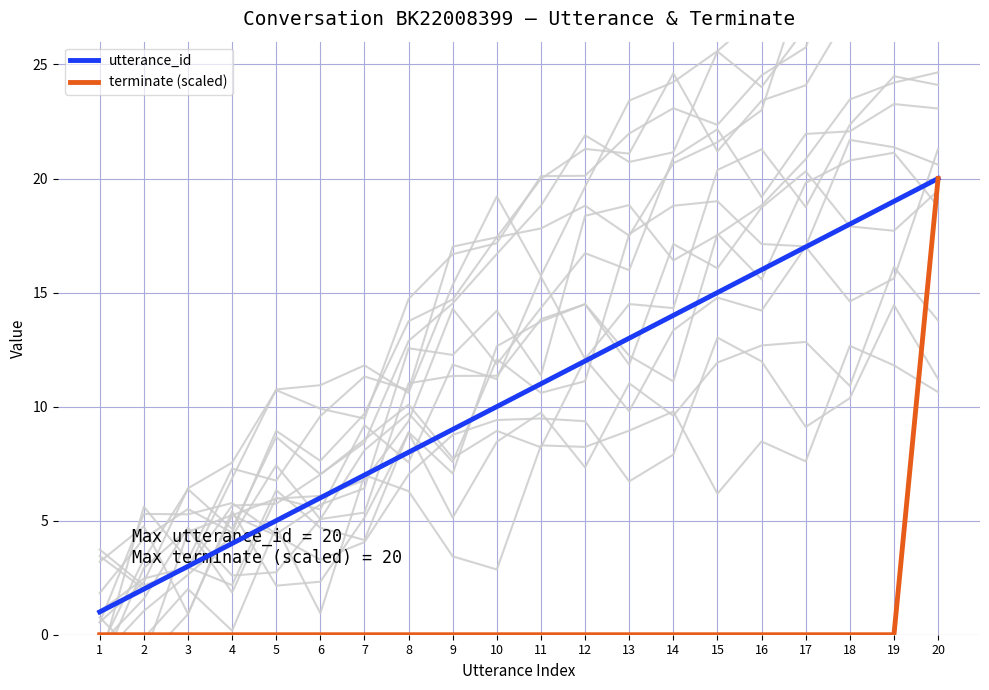

What is the total value across all series at 10?

10